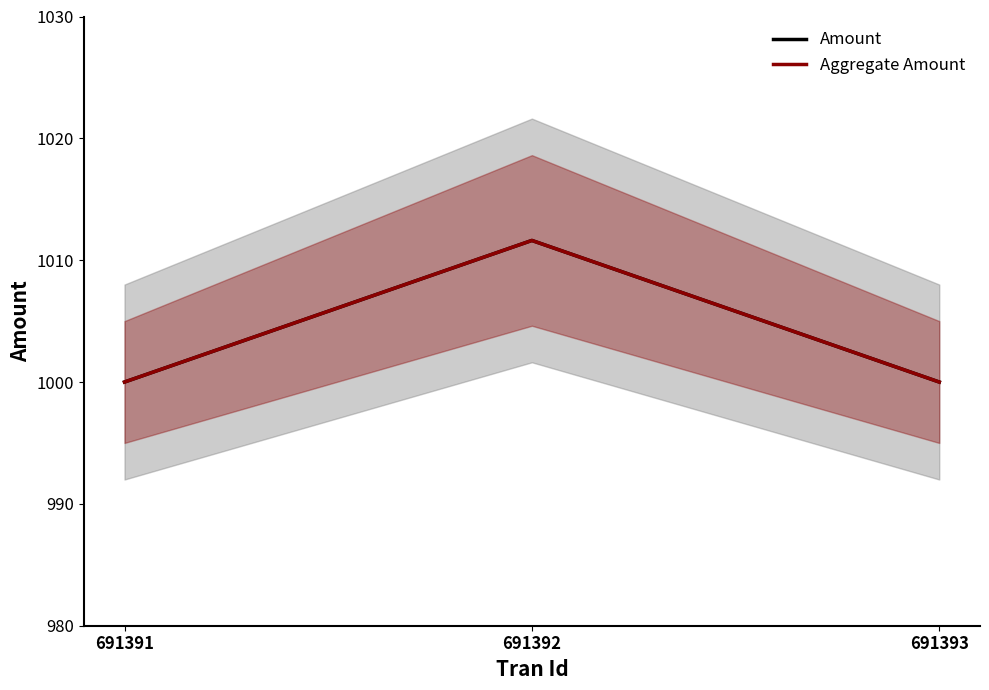

True or false: Amount has a value of 1011.6 at 691392.

True